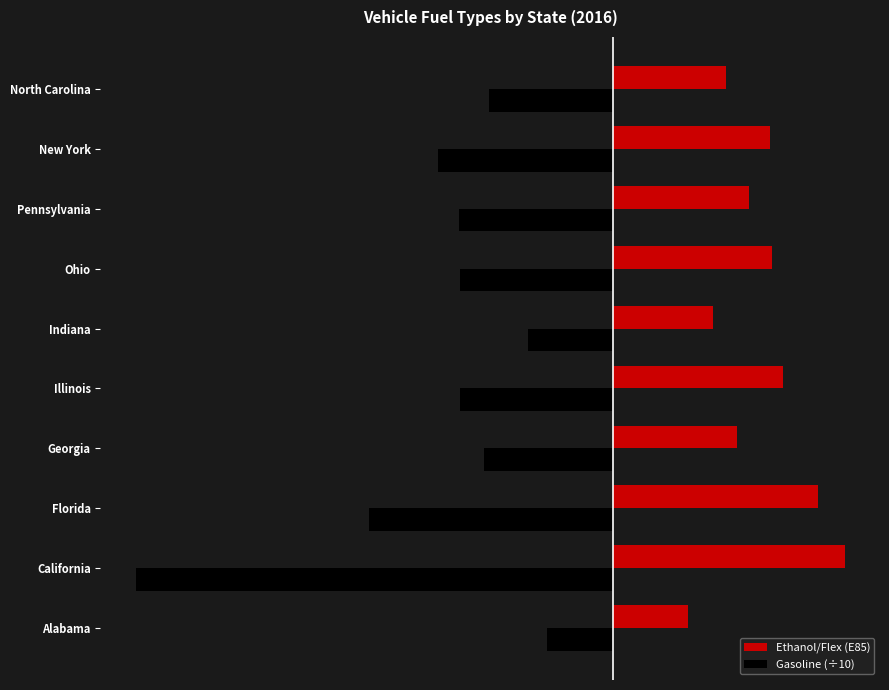

What are all the series names shown in the legend?

Ethanol/Flex (E85), Gasoline (÷10)